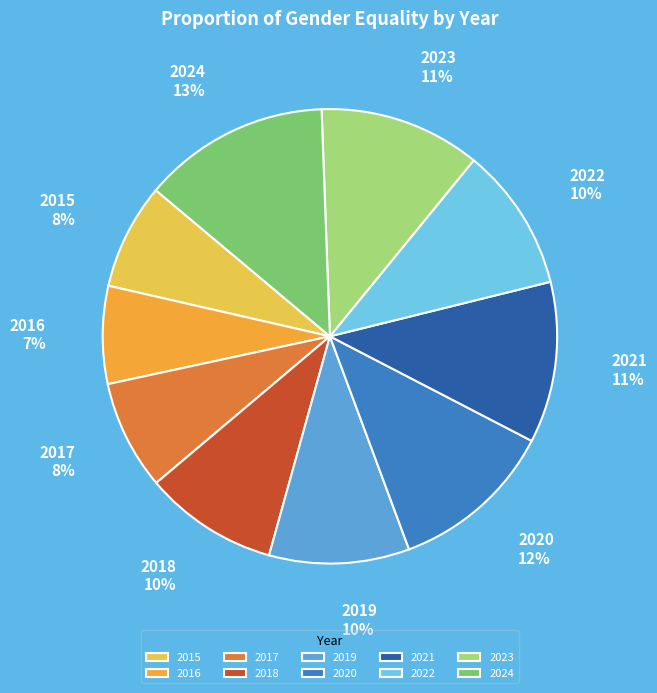

How many segments does this pie chart have?

10